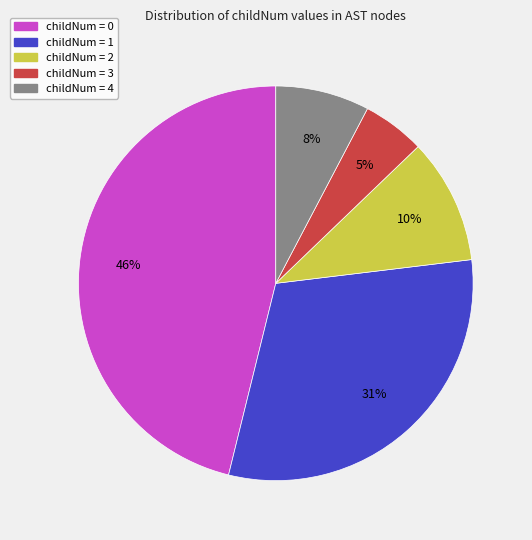

Is the sum of childNum = 3 and childNum = 2 greater than half?

No